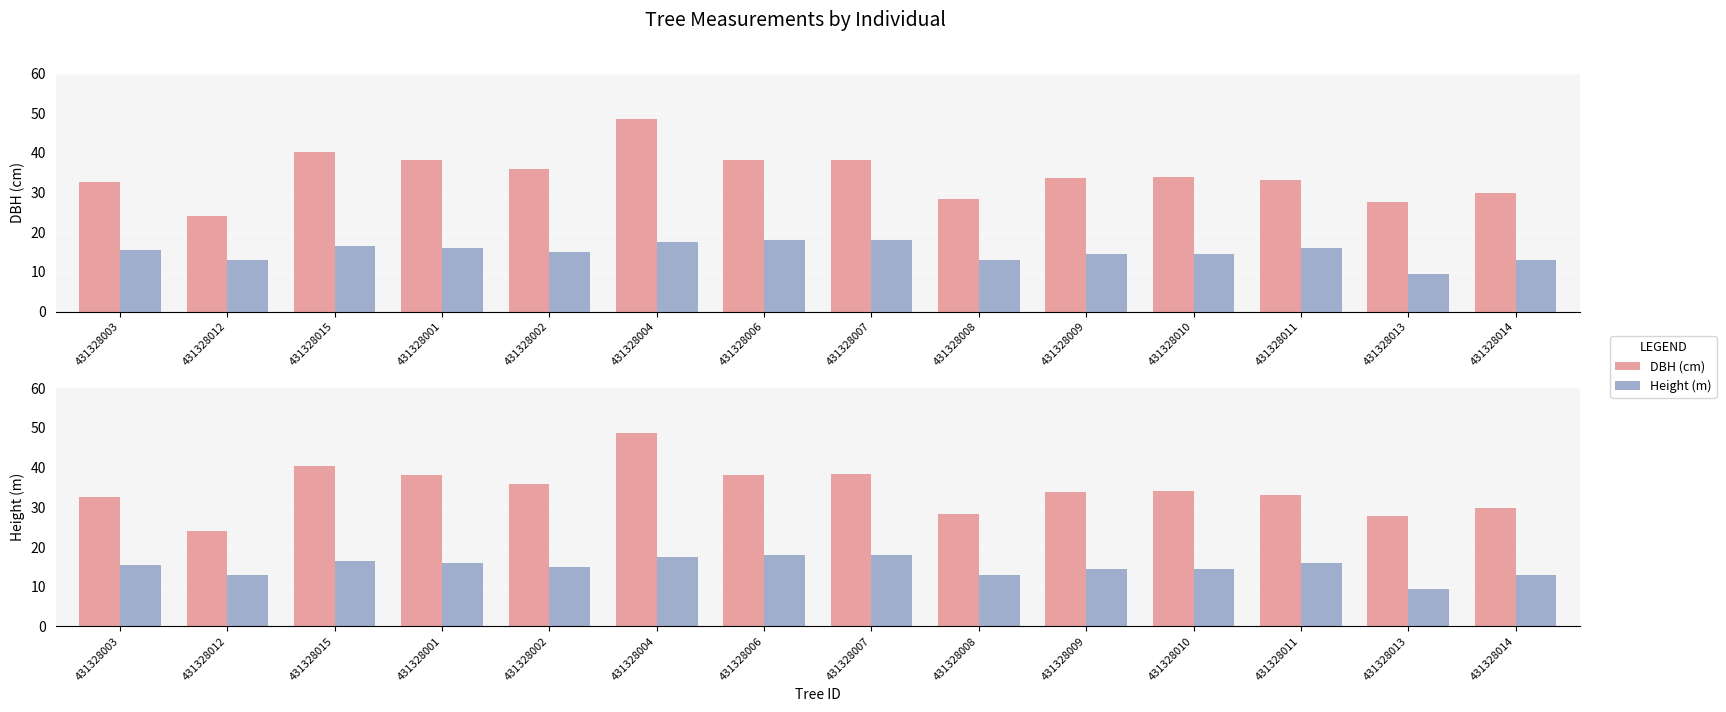

Rank the series at 431328009 from highest to lowest value.

DBH (cm), Height (m)